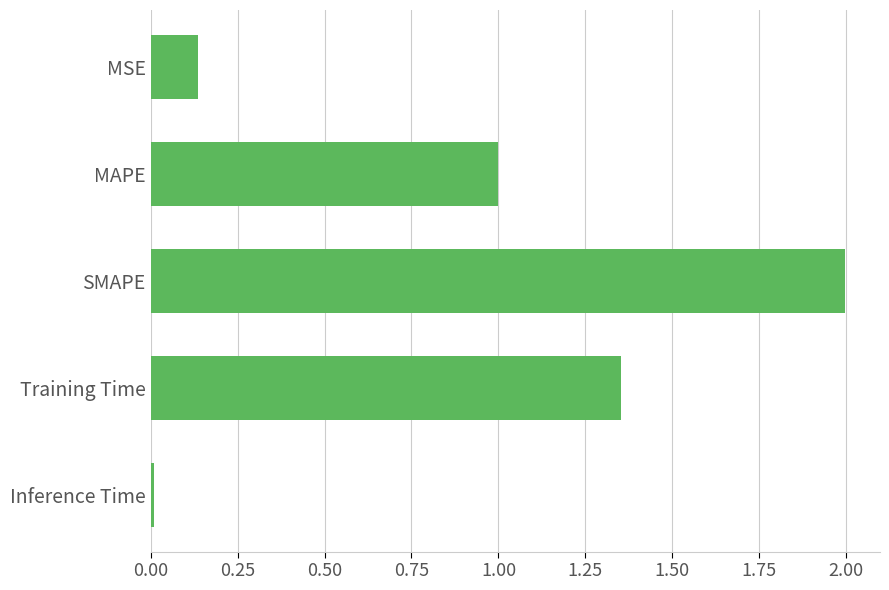

True or false: the data shows 1.0 at MAPE.

True